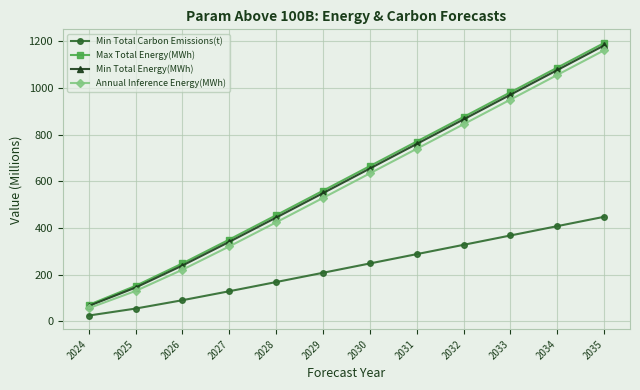

True or false: Max Total Energy(MWh) and Min Total Carbon Emissions(t) intersect in this chart.

False